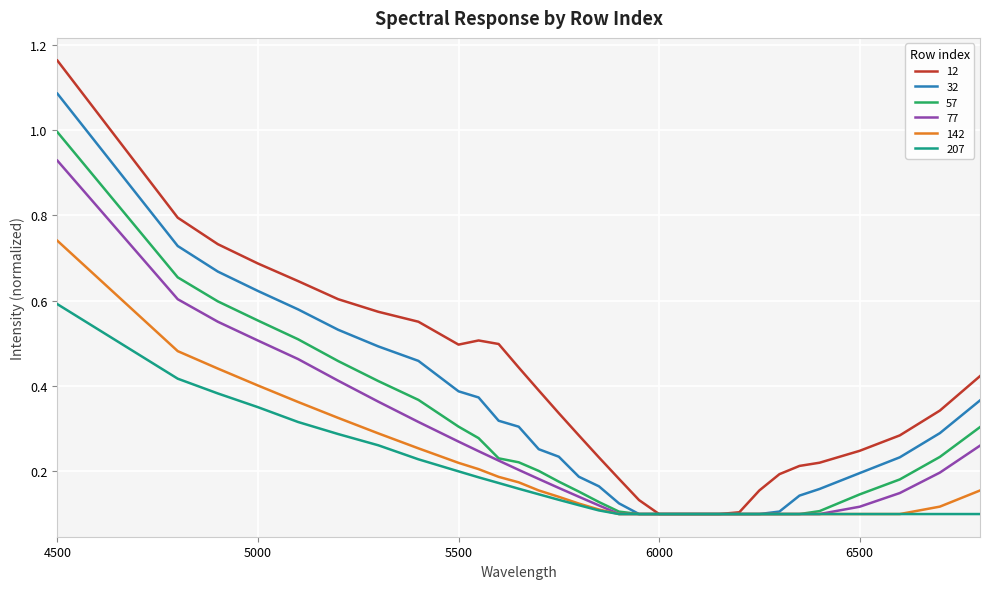

List the series in order of their peak value, highest first.

12, 32, 57, 77, 142, 207